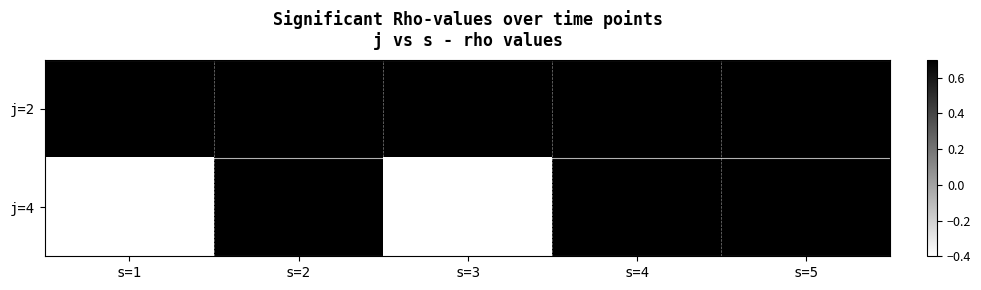

True or false: j4 has a value of 1 at 3.

False